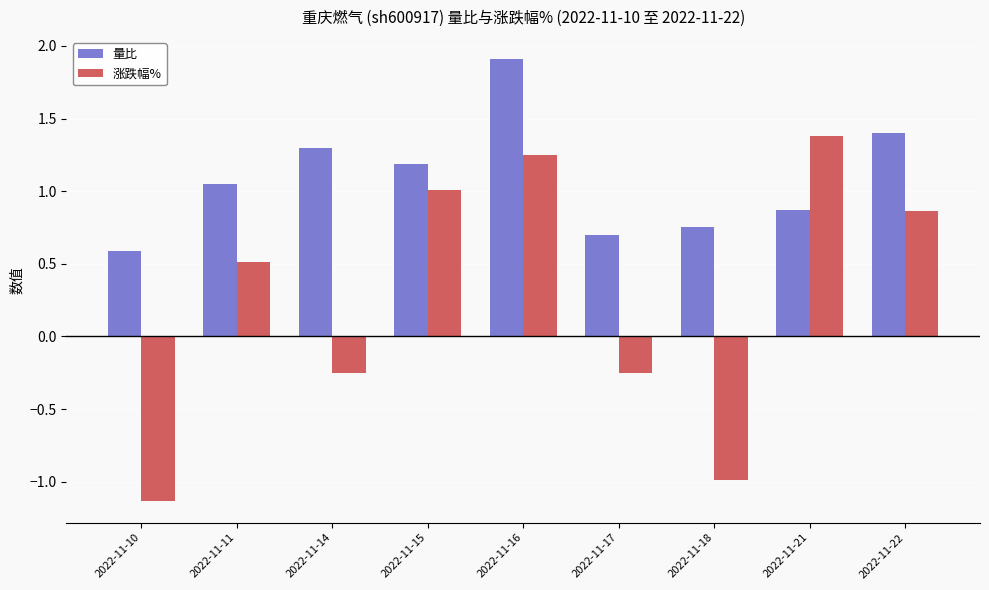

List the series in order of their peak value, highest first.

量比, 涨跌幅%